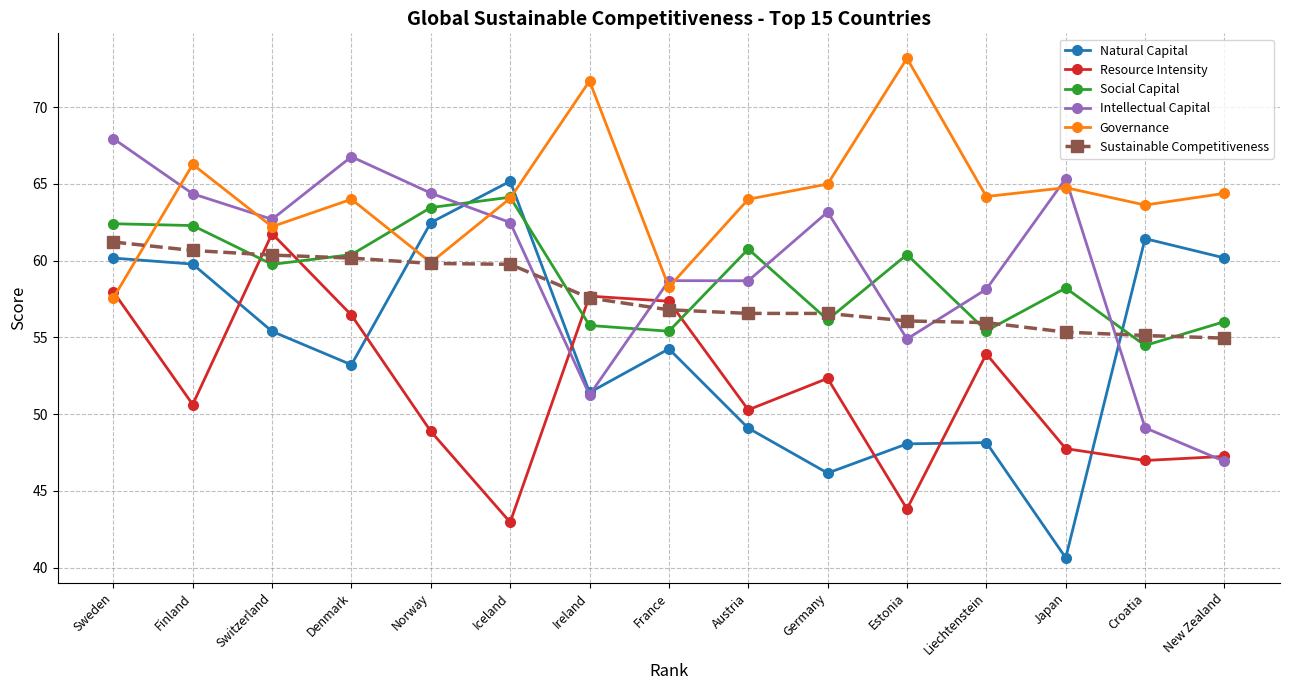

Which series changed the most between Norway and Liechtenstein?

Natural Capital